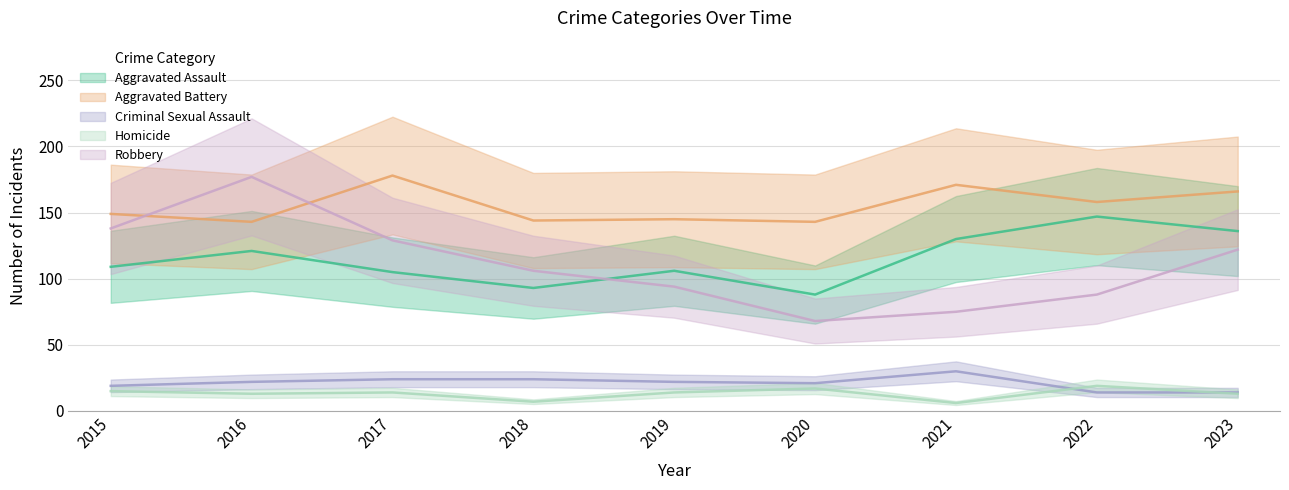

Between 2018 and 2022, which is larger?

2022